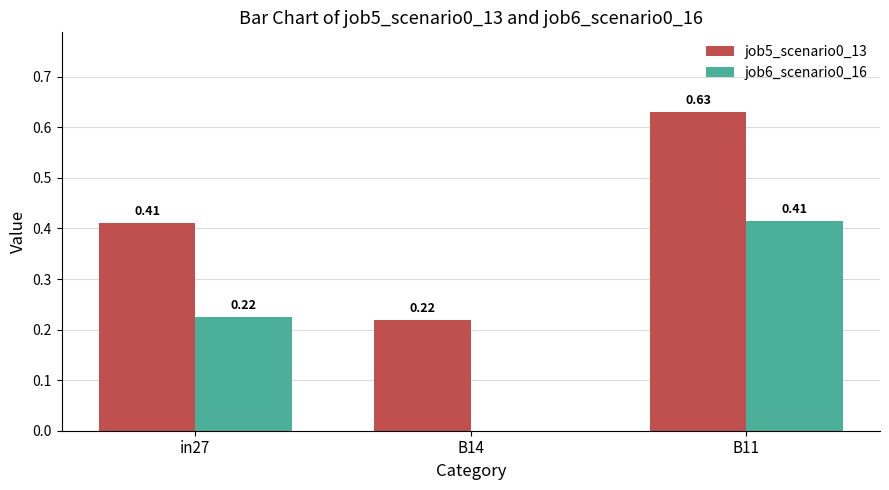

How many data points in job6_scenario0_16 are above 0?

2